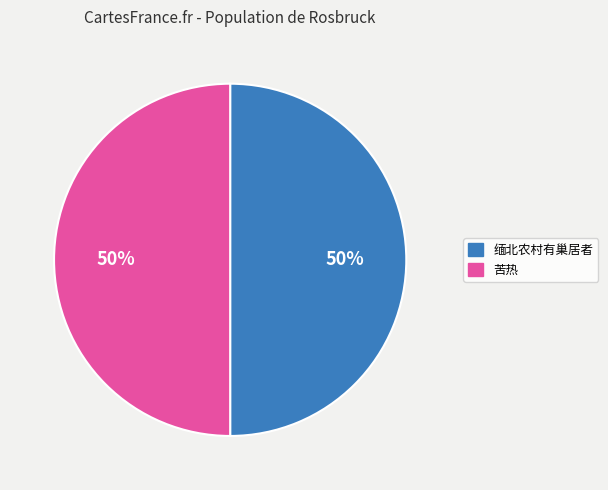

To the nearest percent, what is the average slice percentage?

50%